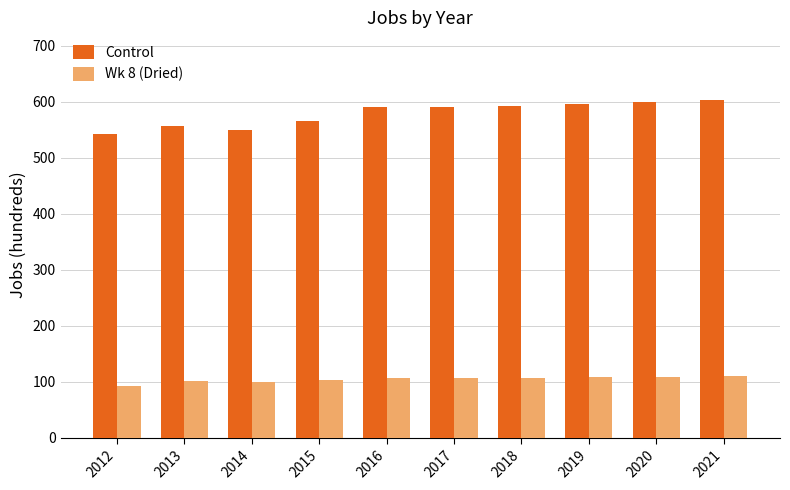

What is the sum of the Control values at 2015 and 2017?

1155